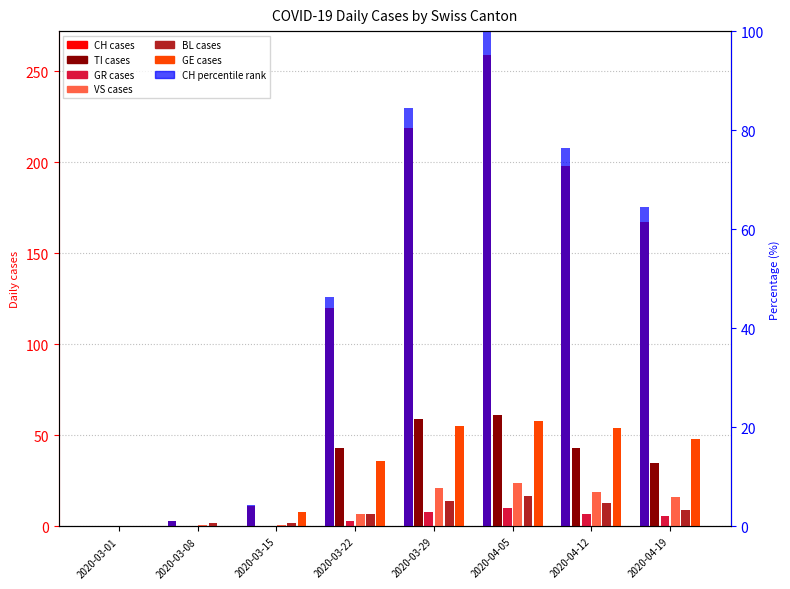

What is the label of the 7th bar from the left?

2020-04-12